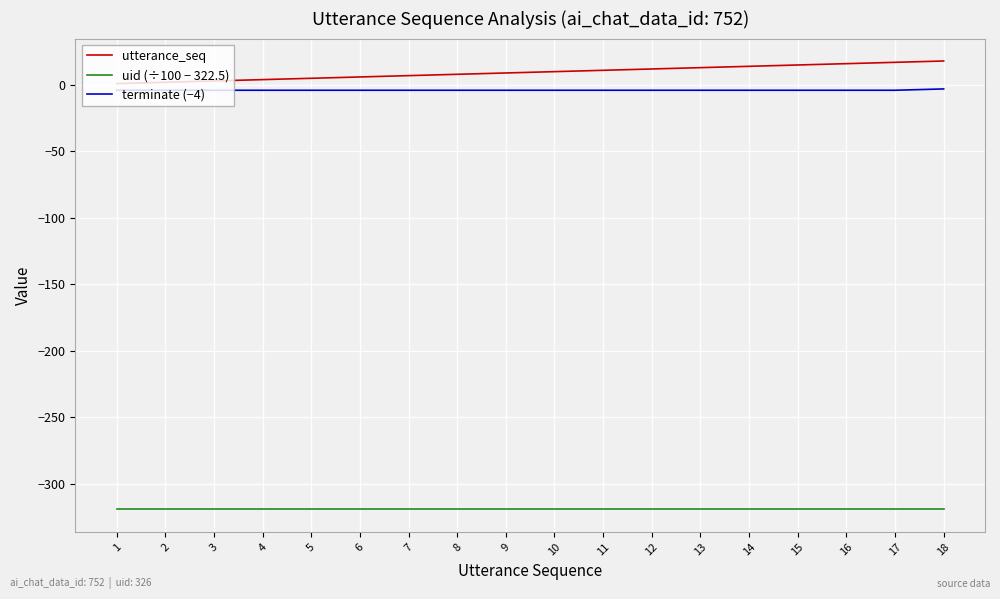

Which series has the largest range (max minus min)?

utterance_seq